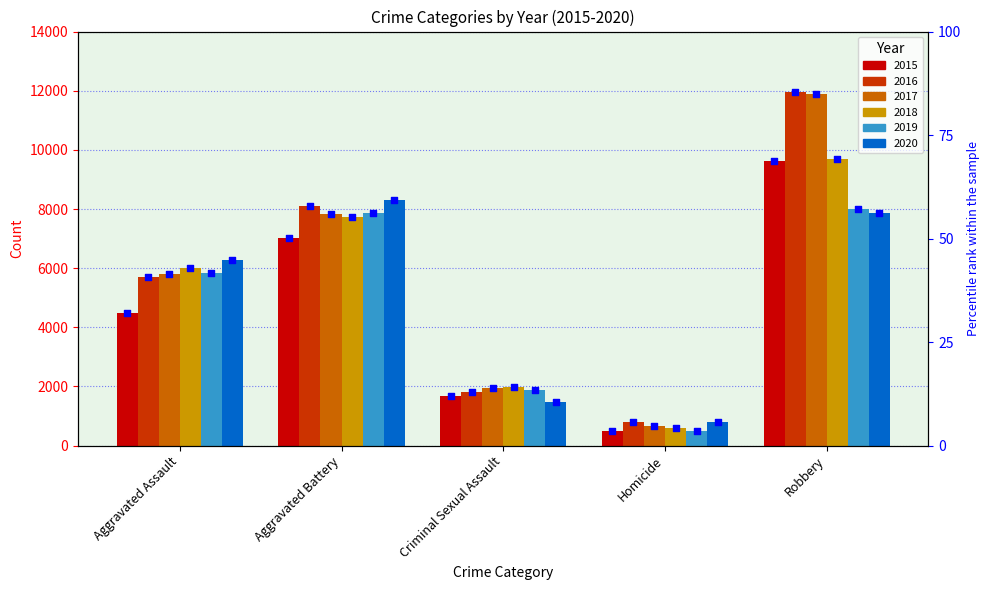

What is the ratio of the value at Robbery to the value at Aggravated Assault?

2.2